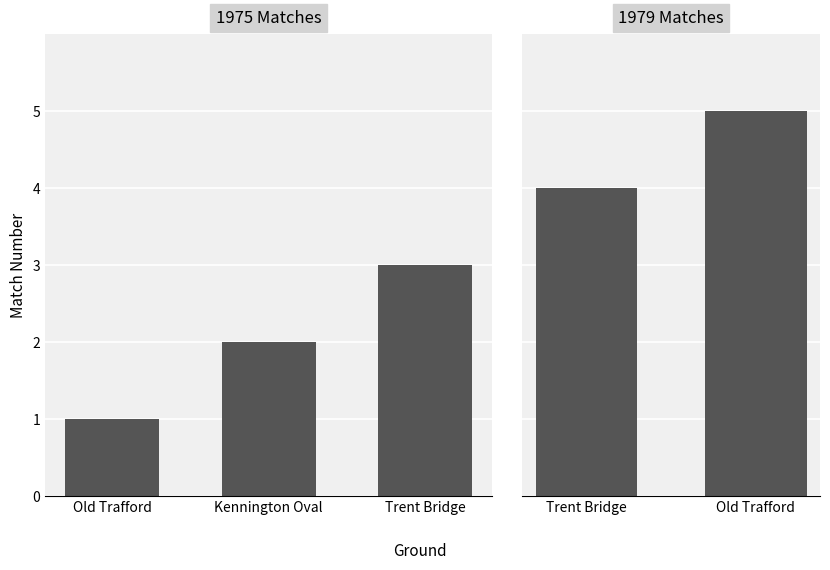

What is the average value?

3